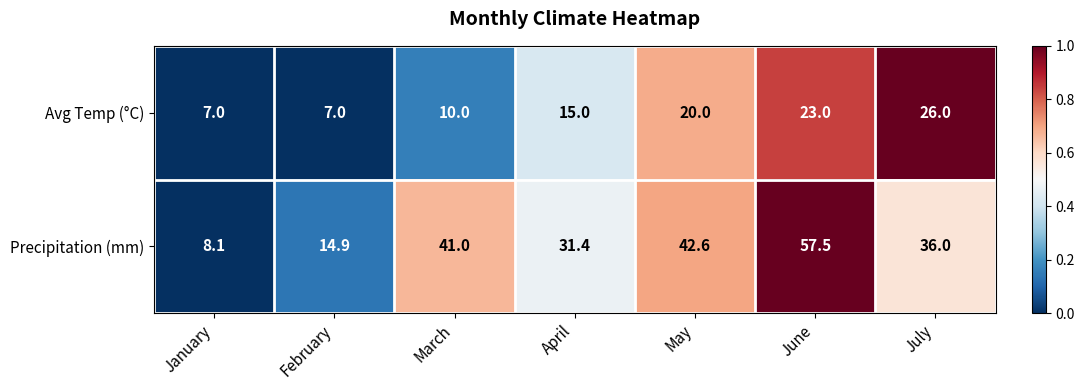

What is the difference between the maximum and minimum values in the Avg Temp (°C) series?

19.0